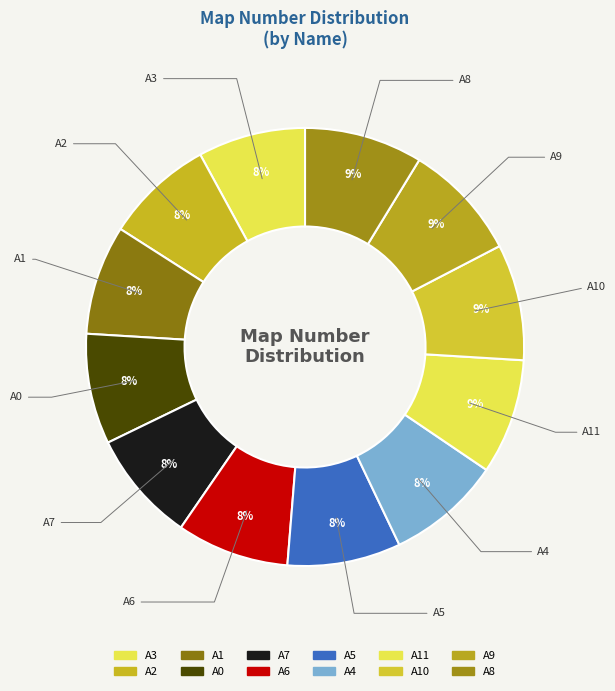

Count the number of slices in the pie.

12